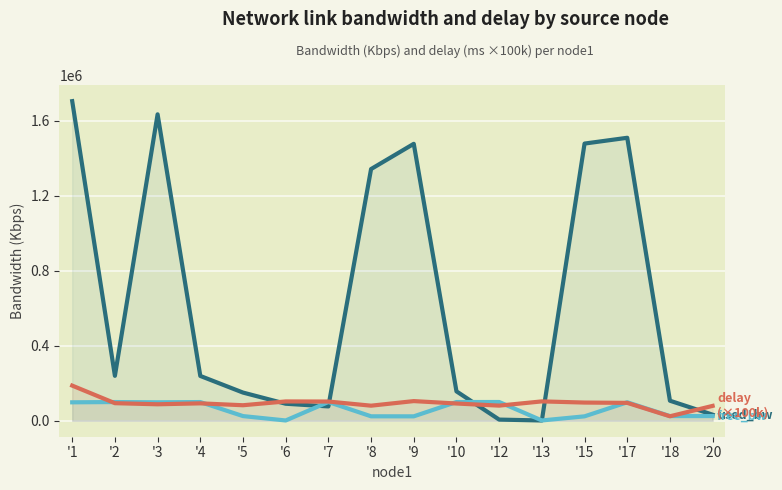

Which label corresponds to the smallest value in the chart?

'13